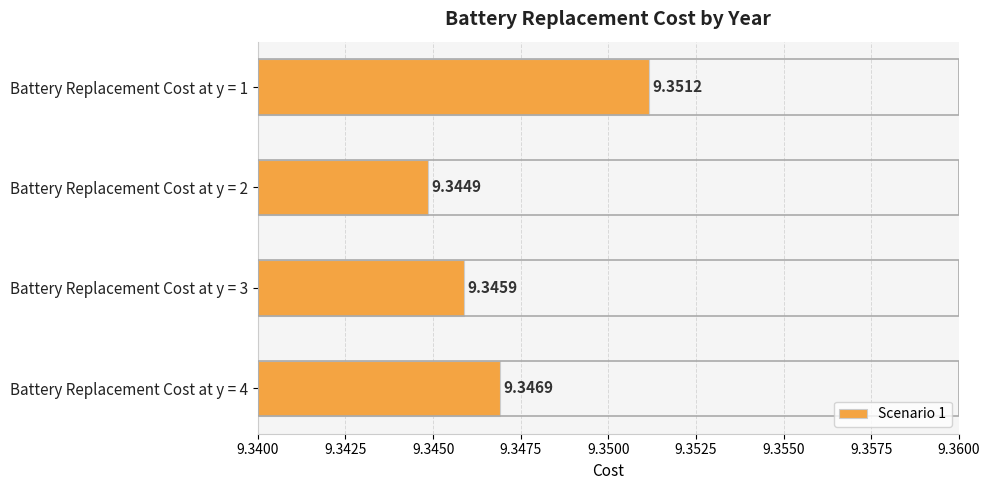

What is the sum of the values at Battery Replacement Cost at y = 3 and Battery Replacement Cost at y = 2?

18.7